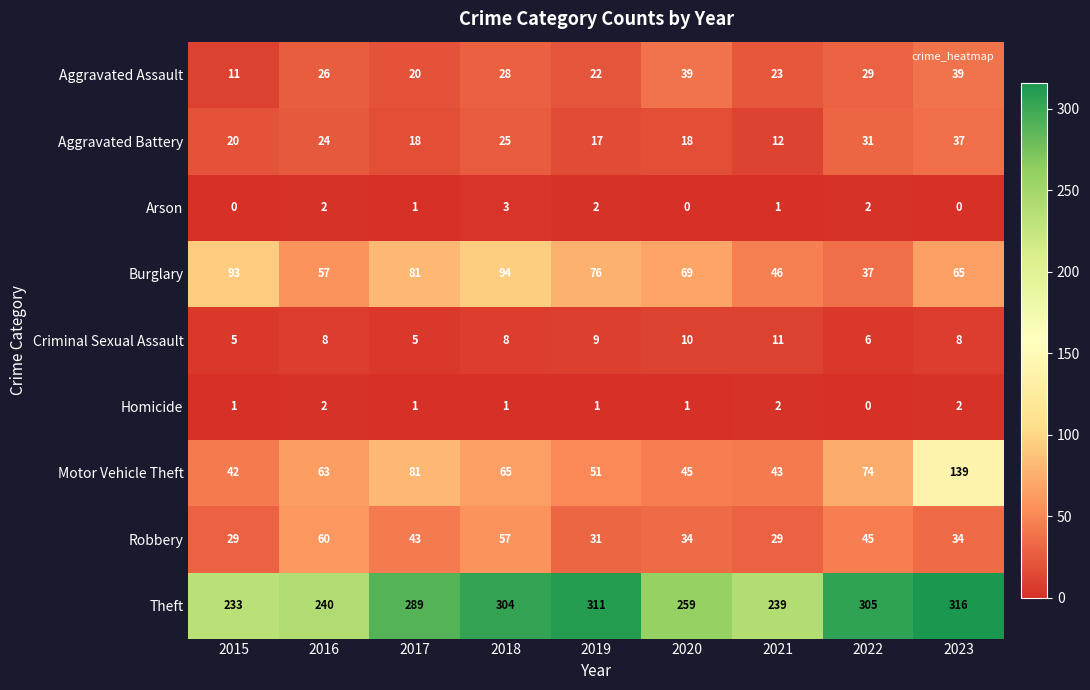

Between 2016 and 2022, which series saw the biggest shift?

Theft